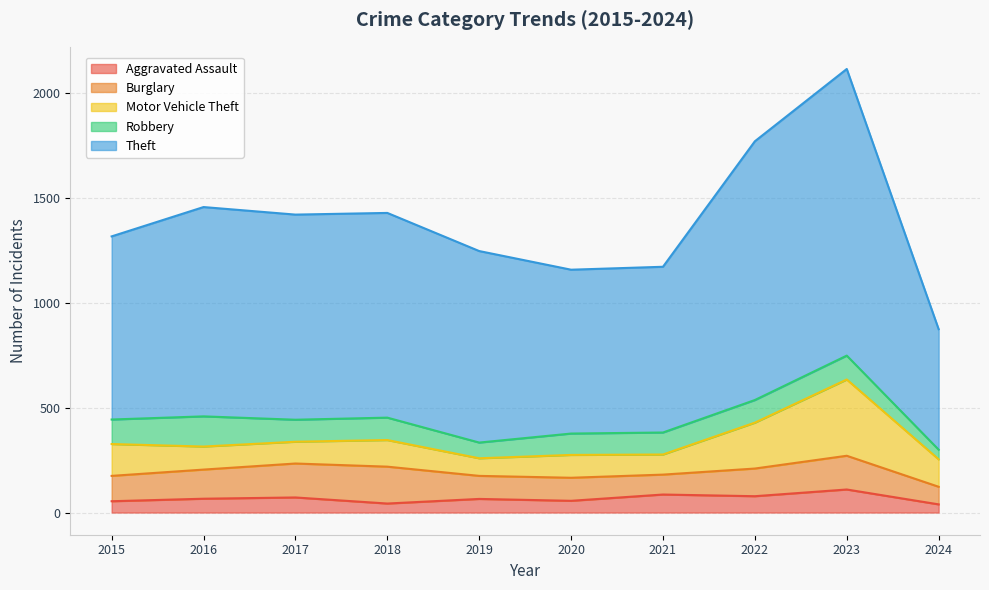

Does the chart have visible grid lines?

Yes